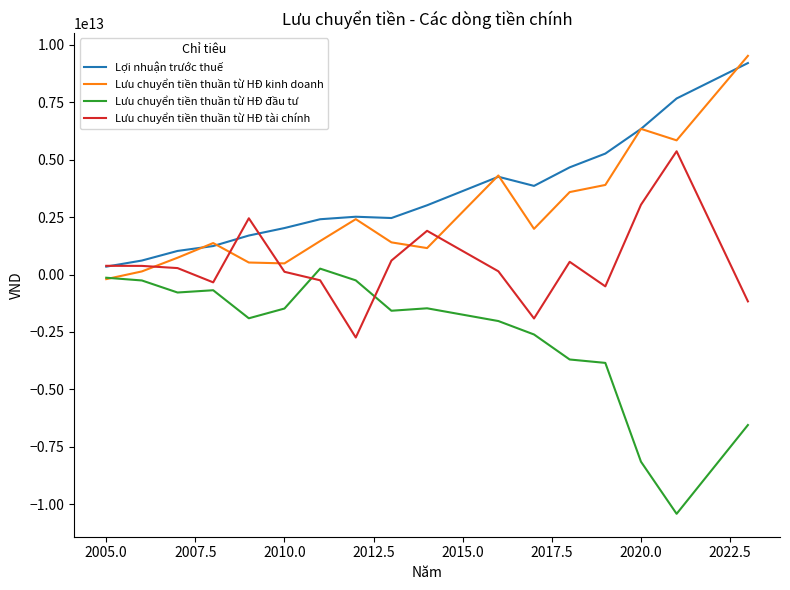

True or false: Lợi nhuận trước thuế and Lưu chuyển tiền thuần từ HĐ đầu tư intersect in this chart.

False